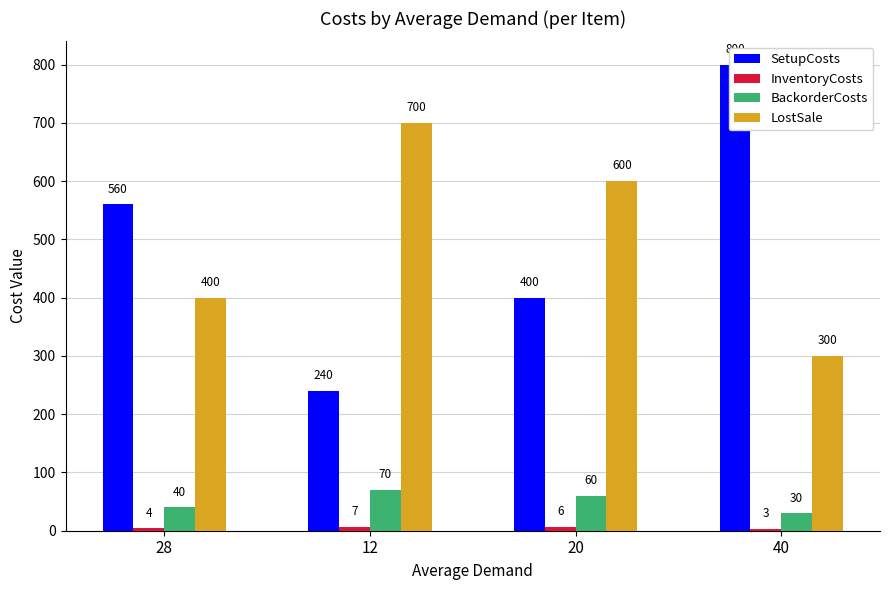

What is the value of the LostSale bar at the 2nd from the left?

700